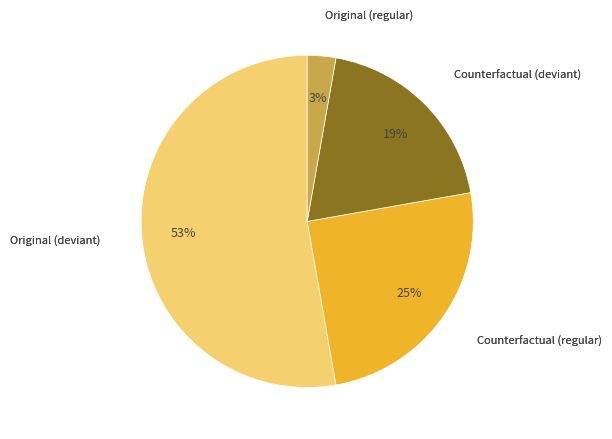

Does any single category account for the majority?

Yes